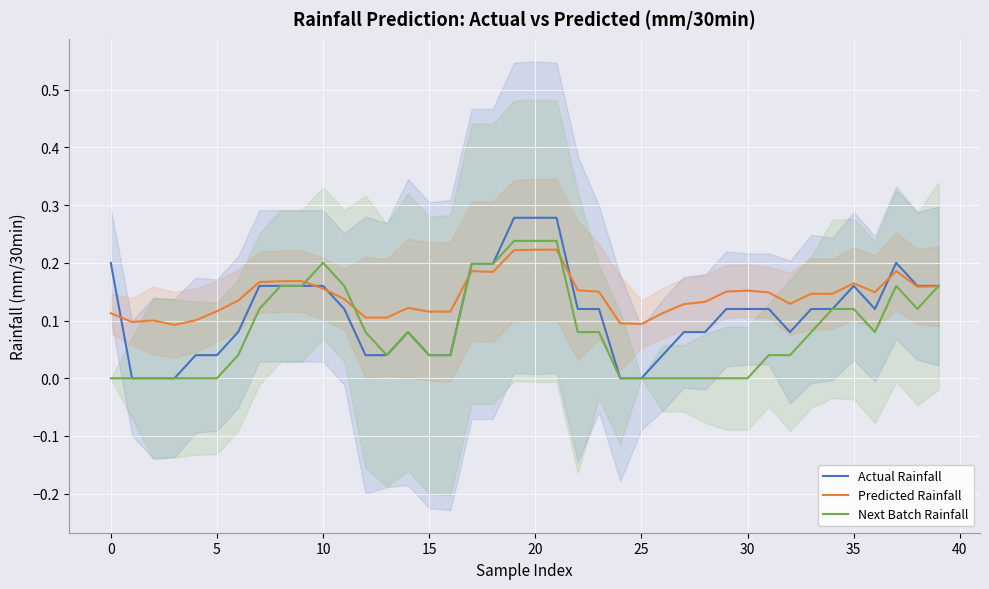

Is this an area chart (filled region under the line)?

No